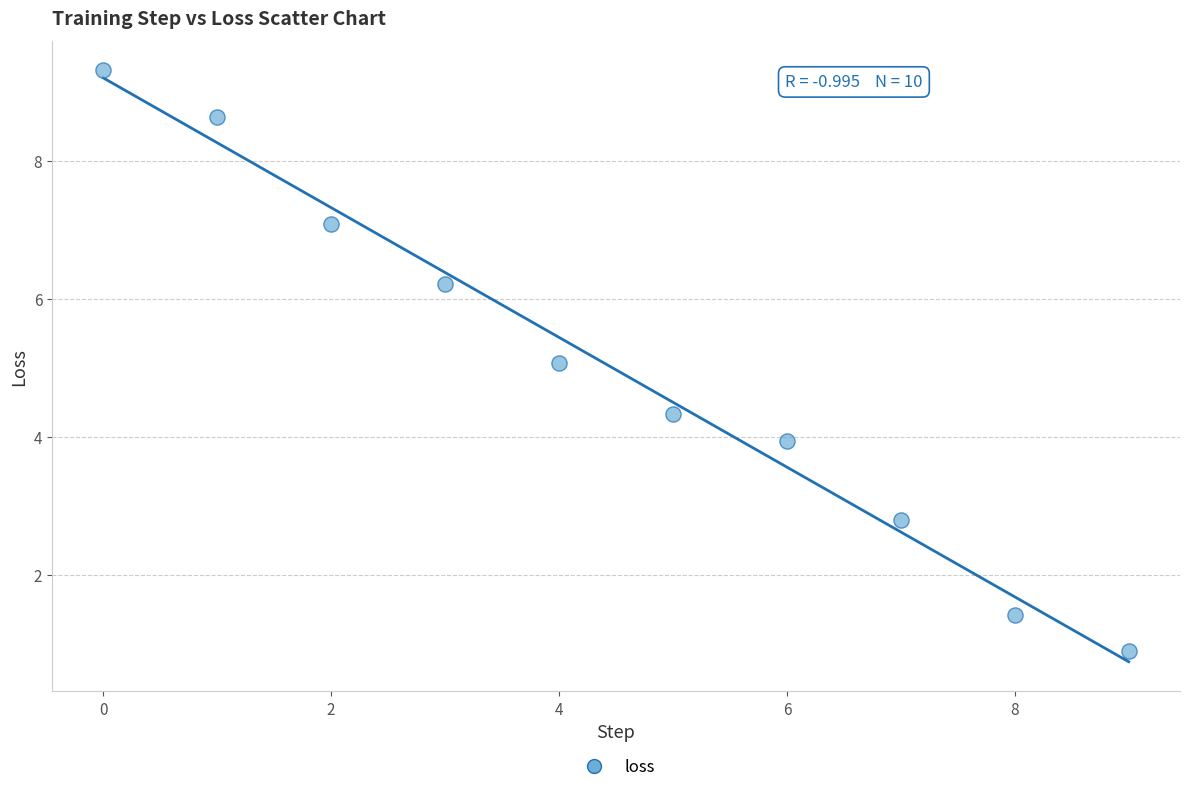

What is the range of Y values (max minus min)?

8.4